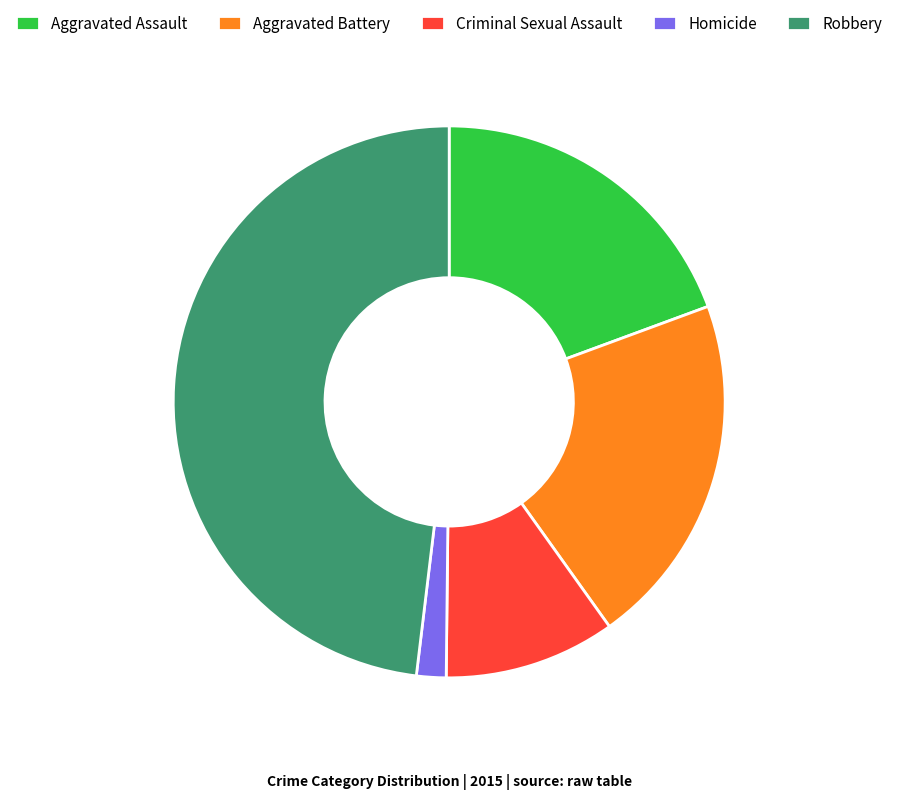

Is it true that Criminal Sexual Assault is 10% of the pie?

True